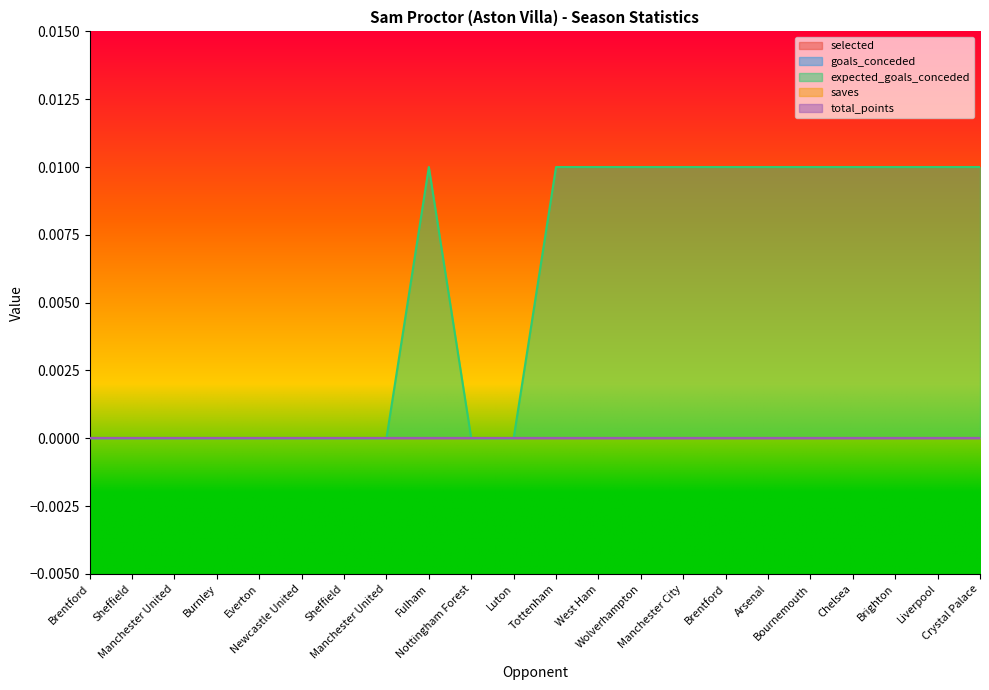

Count the number of data series in this chart.

5